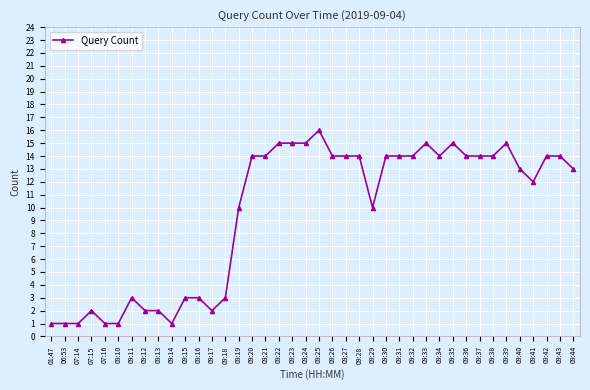

What is the ratio of the value at 09:36 to the value at 09:42?

1.0